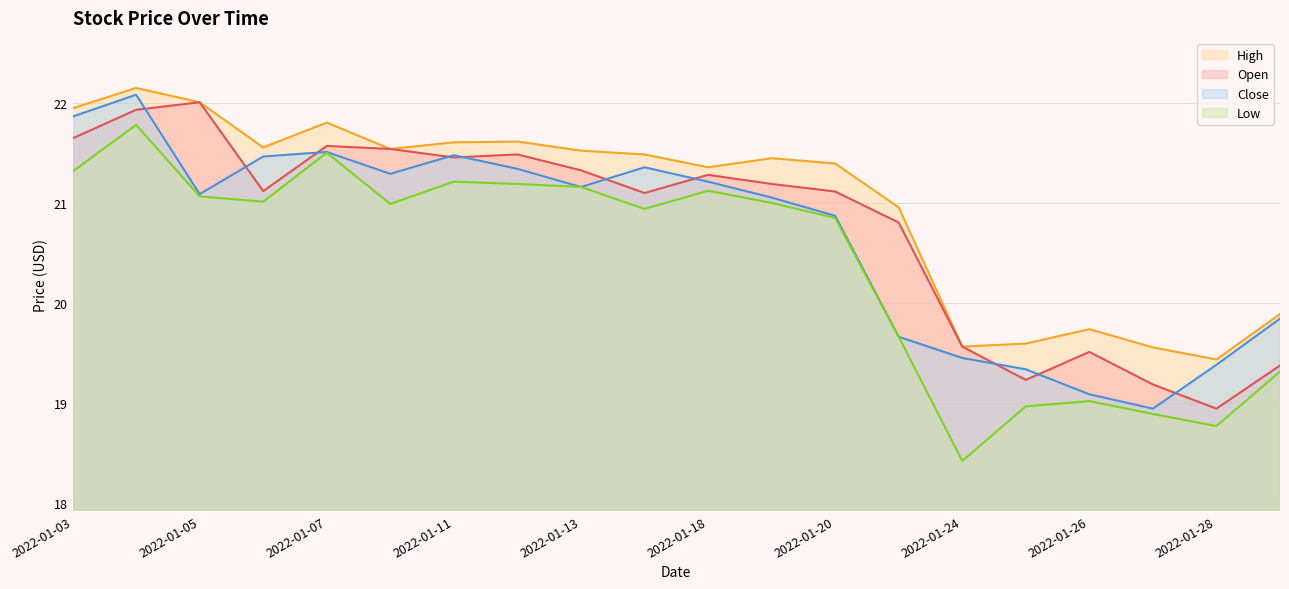

What are all the series names shown in the legend?

High, Open, Close, Low